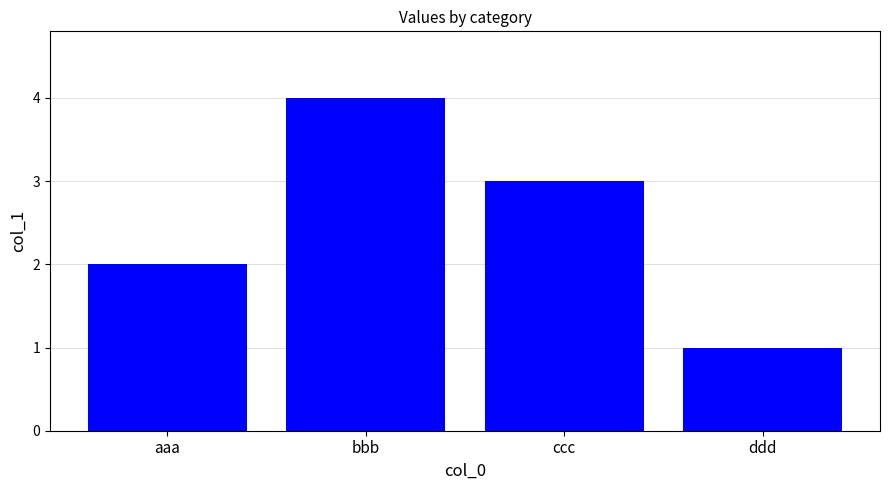

What is the change in value from ccc to ddd?

-2